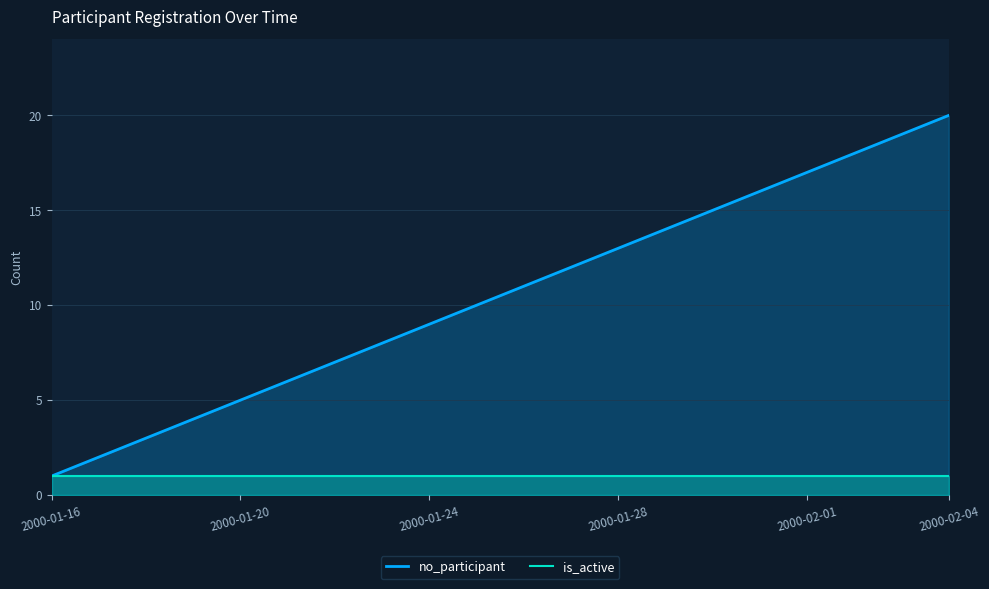

List the series in order of their peak value, highest first.

no_participant, is_active